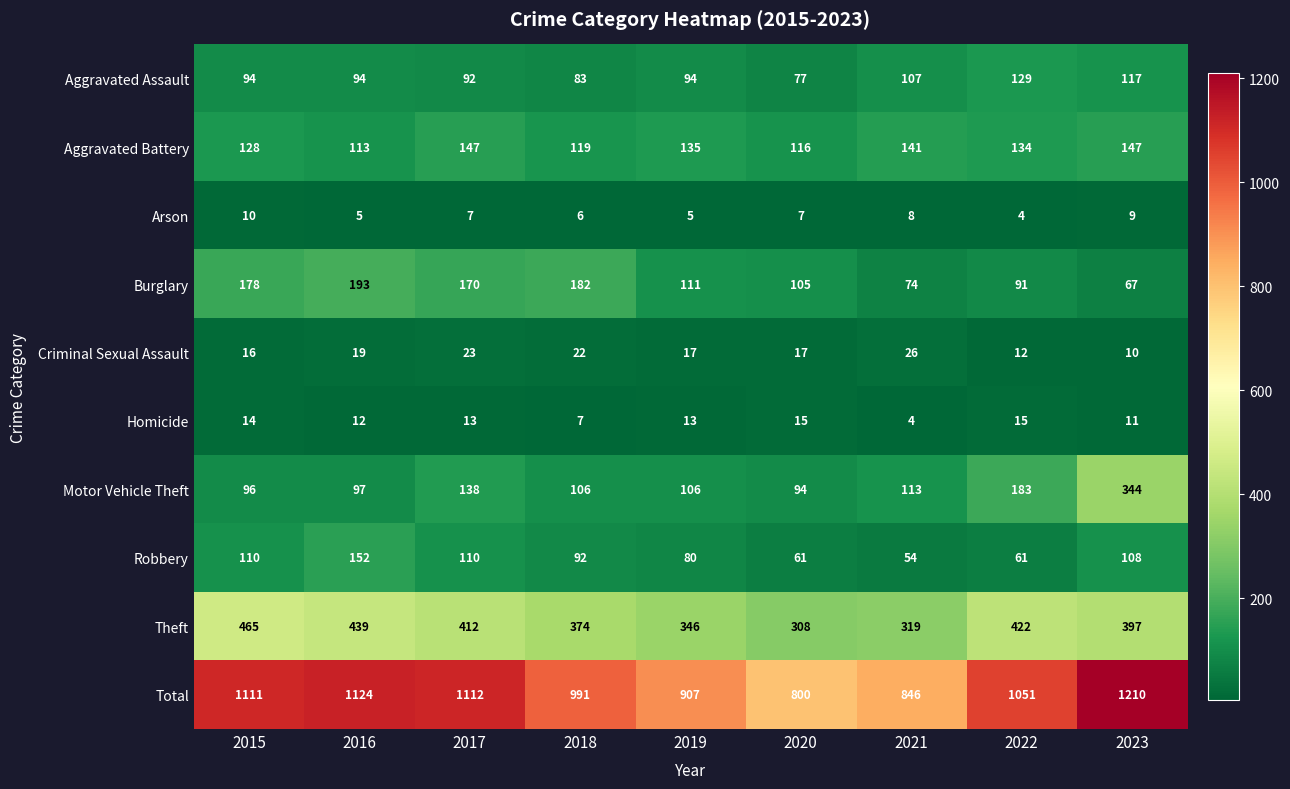

What is the total value across all series at 2021?

1692